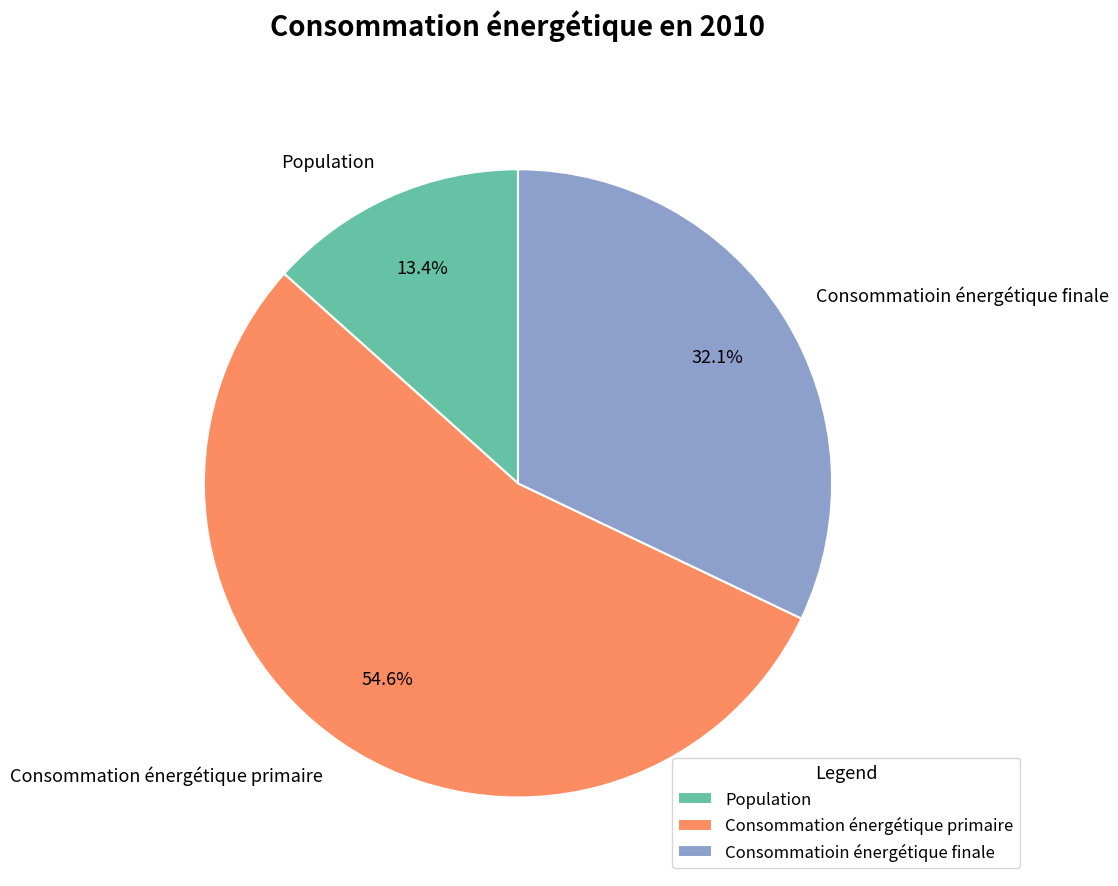

What percentage is the Population slice, to the nearest percent?

13%